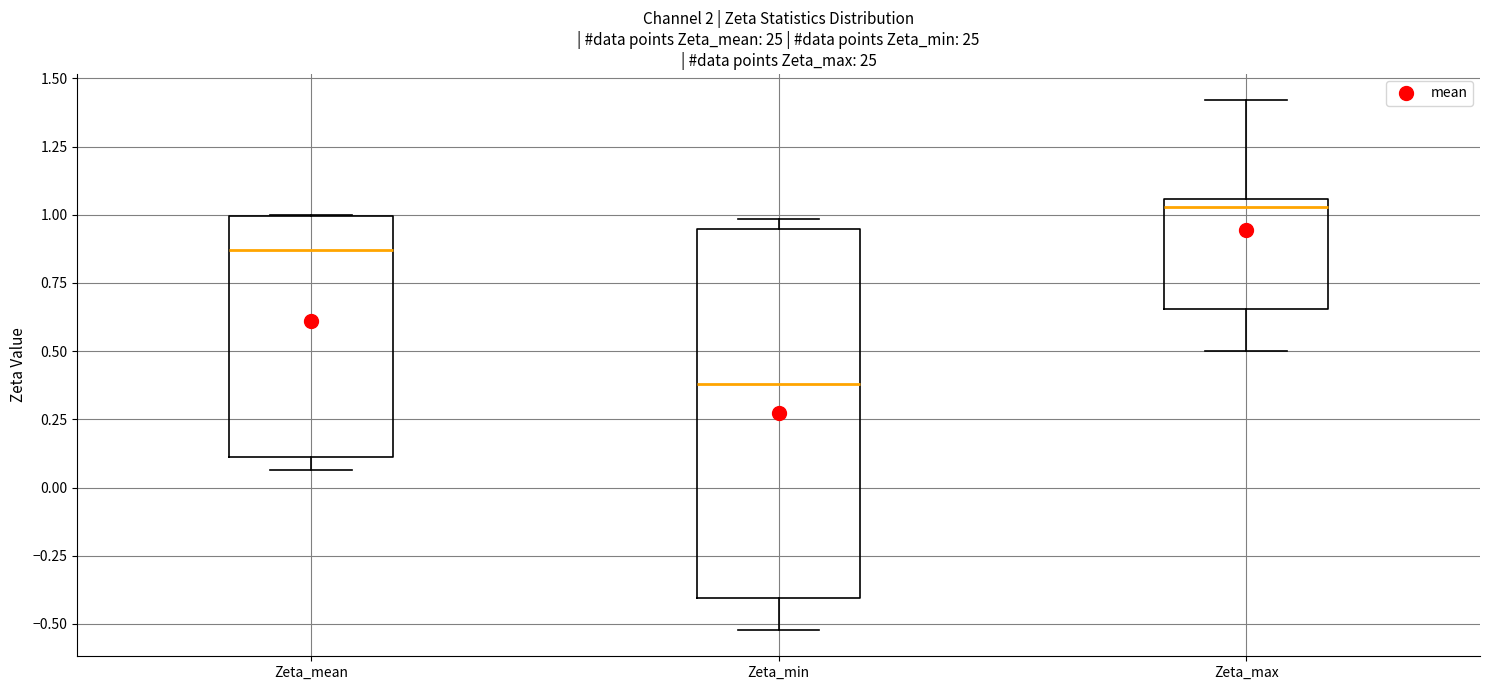

Which box has the highest median line?

Zeta_max